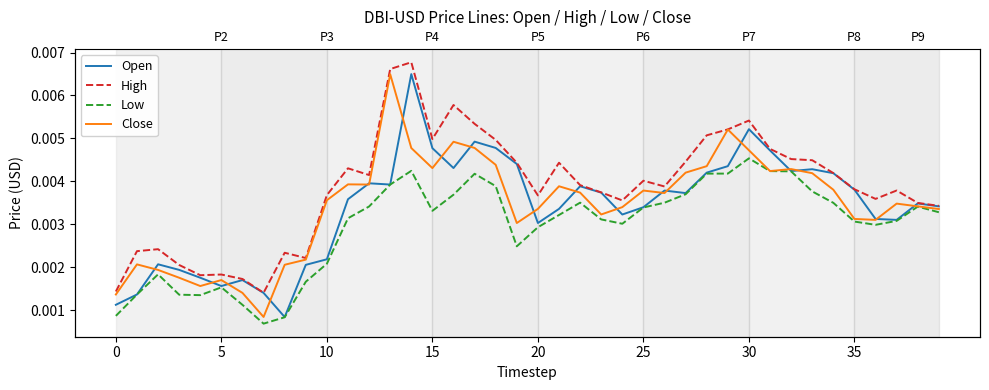

At which category is the sum across all series the highest?

14